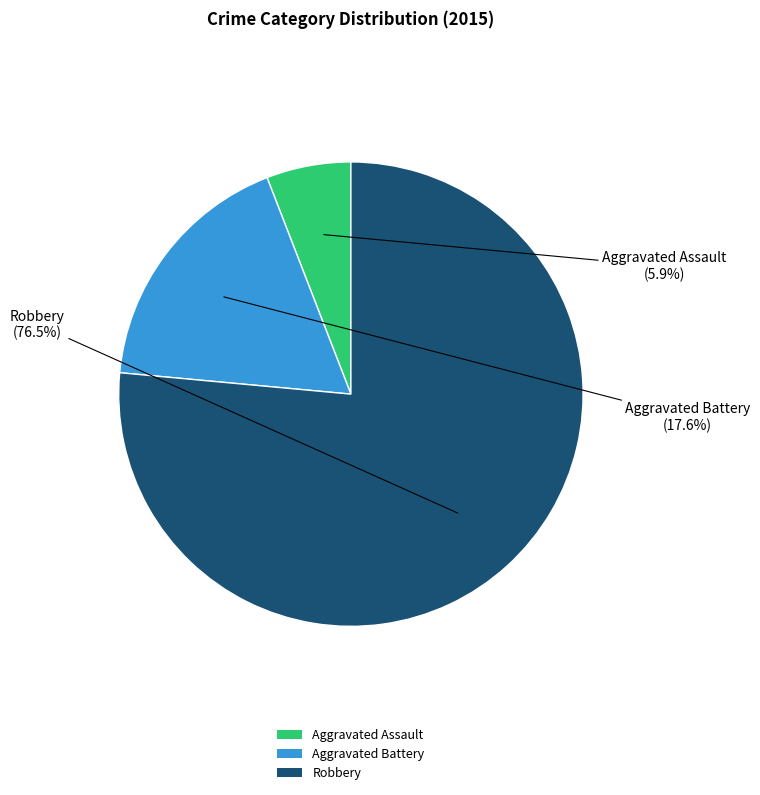

Which slice is the largest?

Robbery